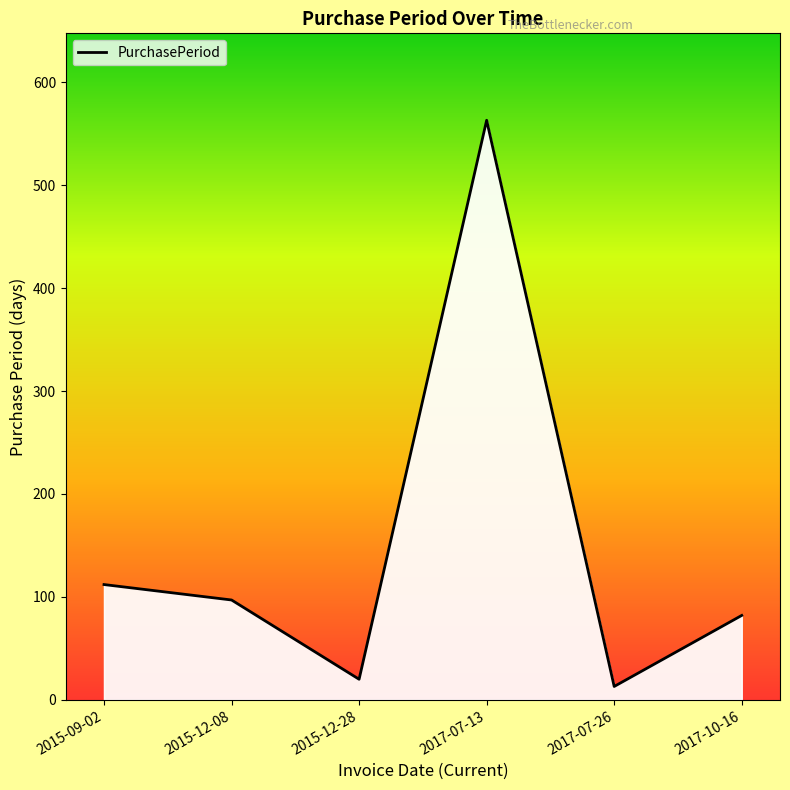

True or false: the data shows 149 at 2015-12-08.

False